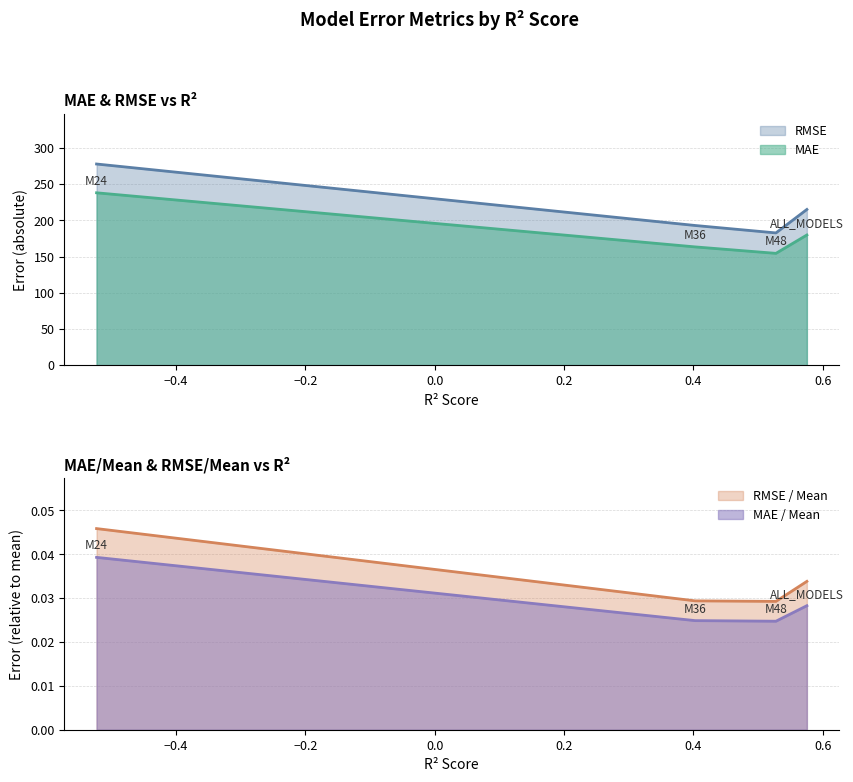

At how many categories does at least one series exceed 94?

4